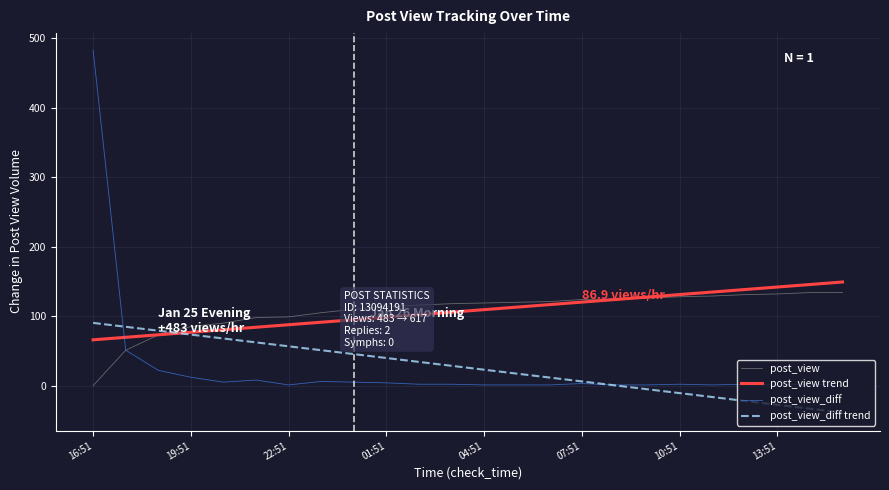

Which series has the widest spread of values?

post_view_diff